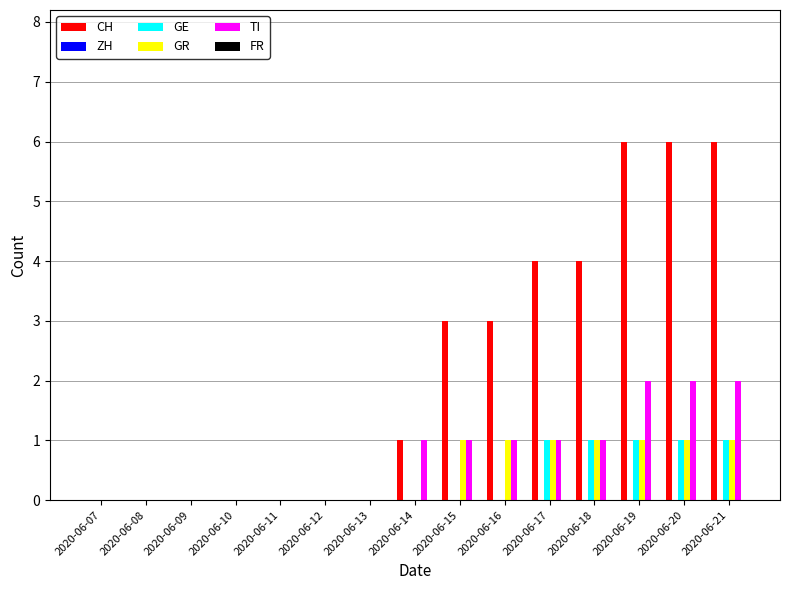

Does the chart contain stacked bars?

No